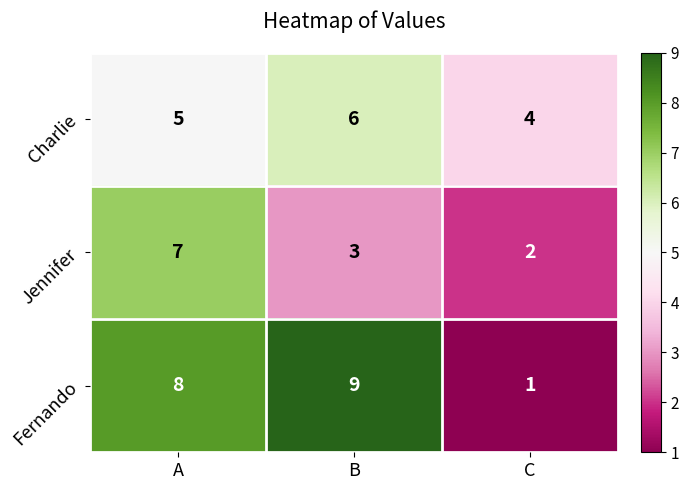

Reading right to left, list all the values displayed in this chart.

Charlie: 4	6	5
Jennifer: 2	3	7
Fernando: 1	9	8